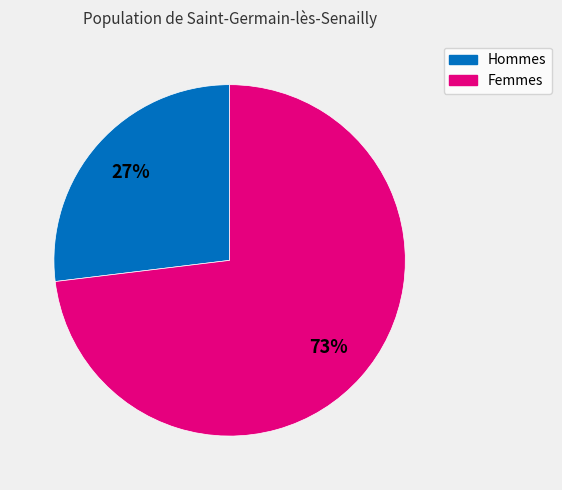

How many slices are in this pie chart?

2